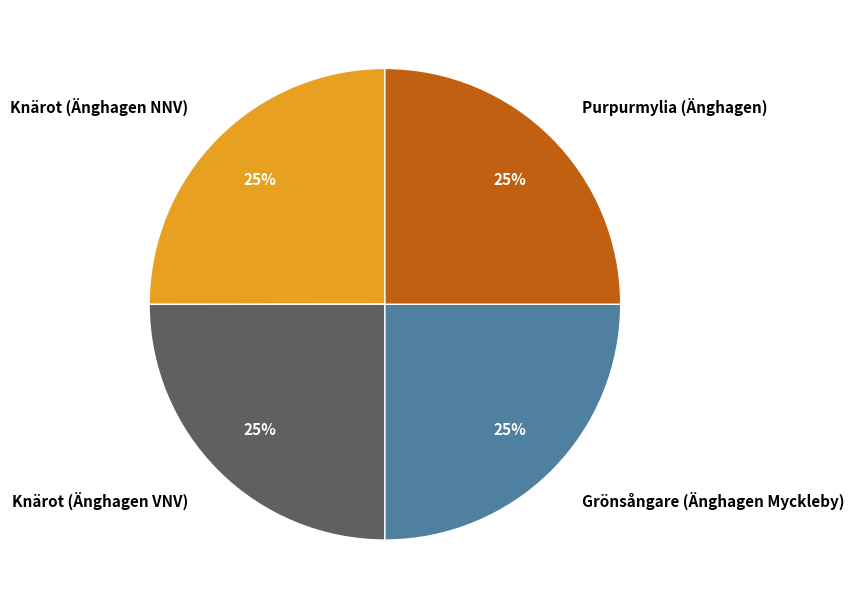

Count the number of slices in the pie.

4